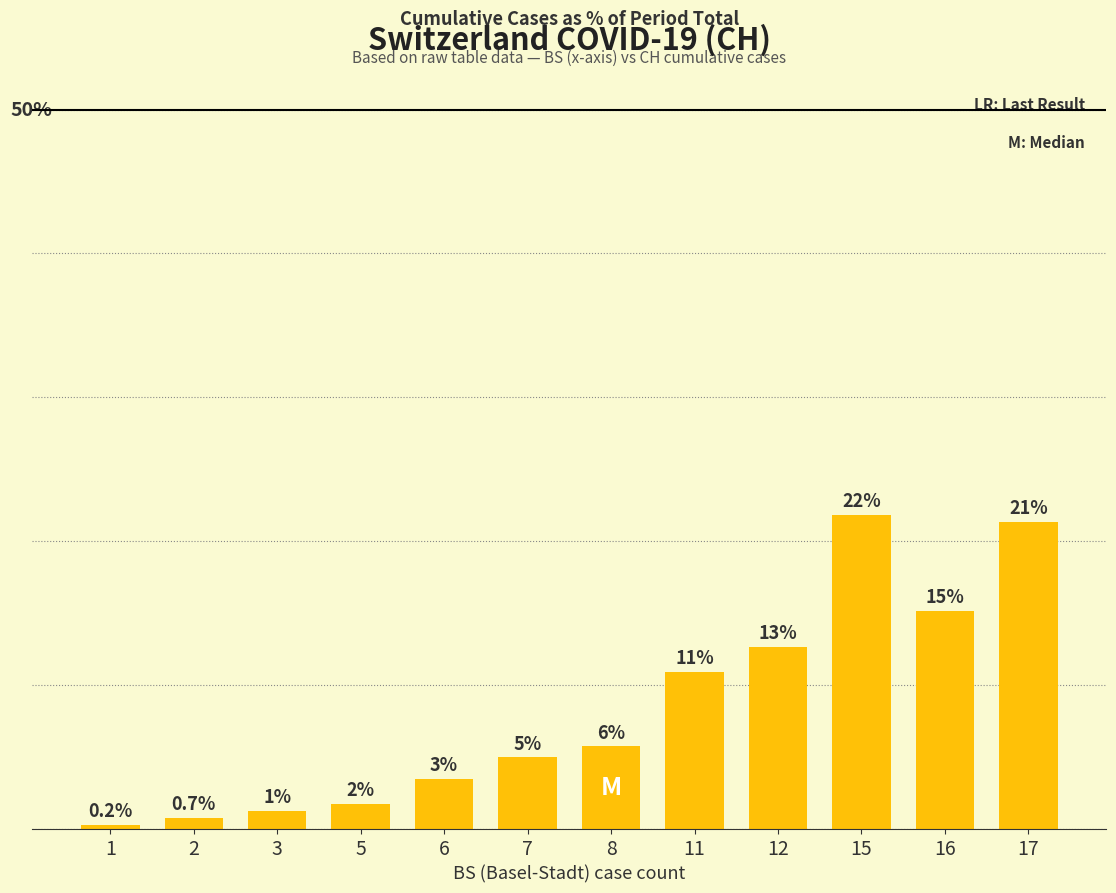

List the labels in order of value, largest first.

15, 17, 16, 12, 11, 8, 7, 6, 5, 3, 2, 1